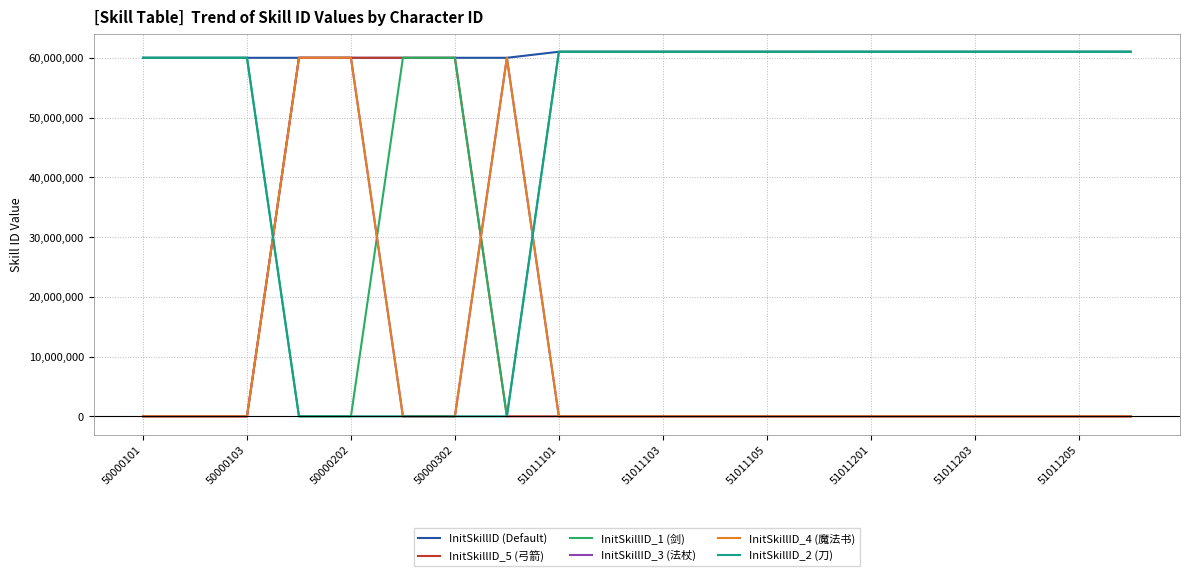

What is the sum of all InitSkillID_2 (刀) values?

912134148